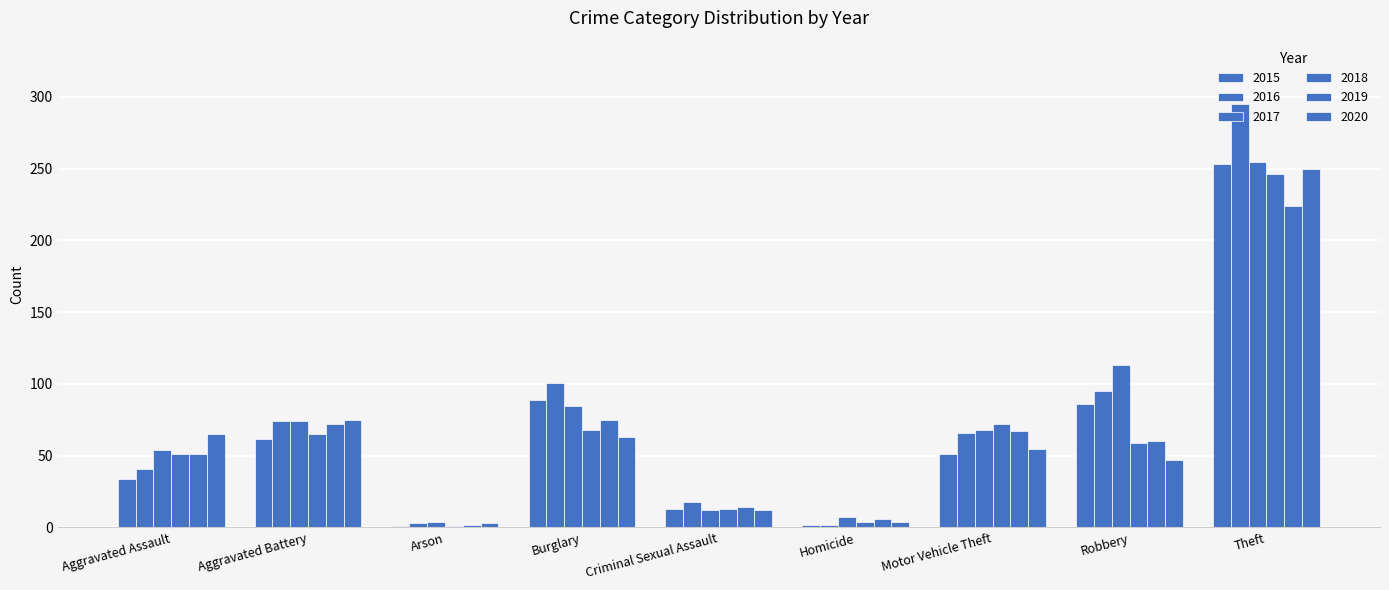

What is the smallest value displayed?

1